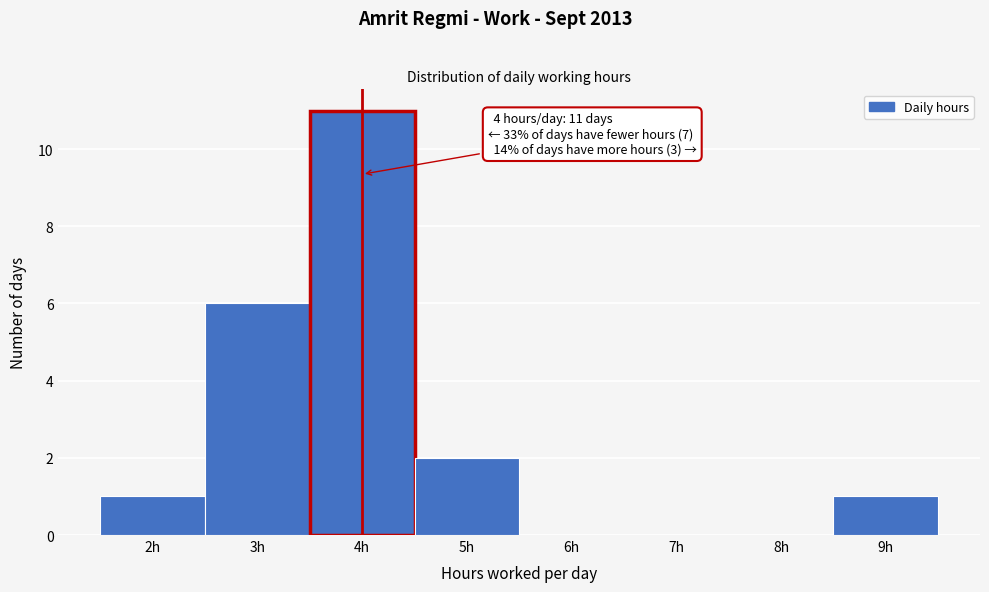

Over which range of the x-axis is the bar tallest?

3.5 to 4.5